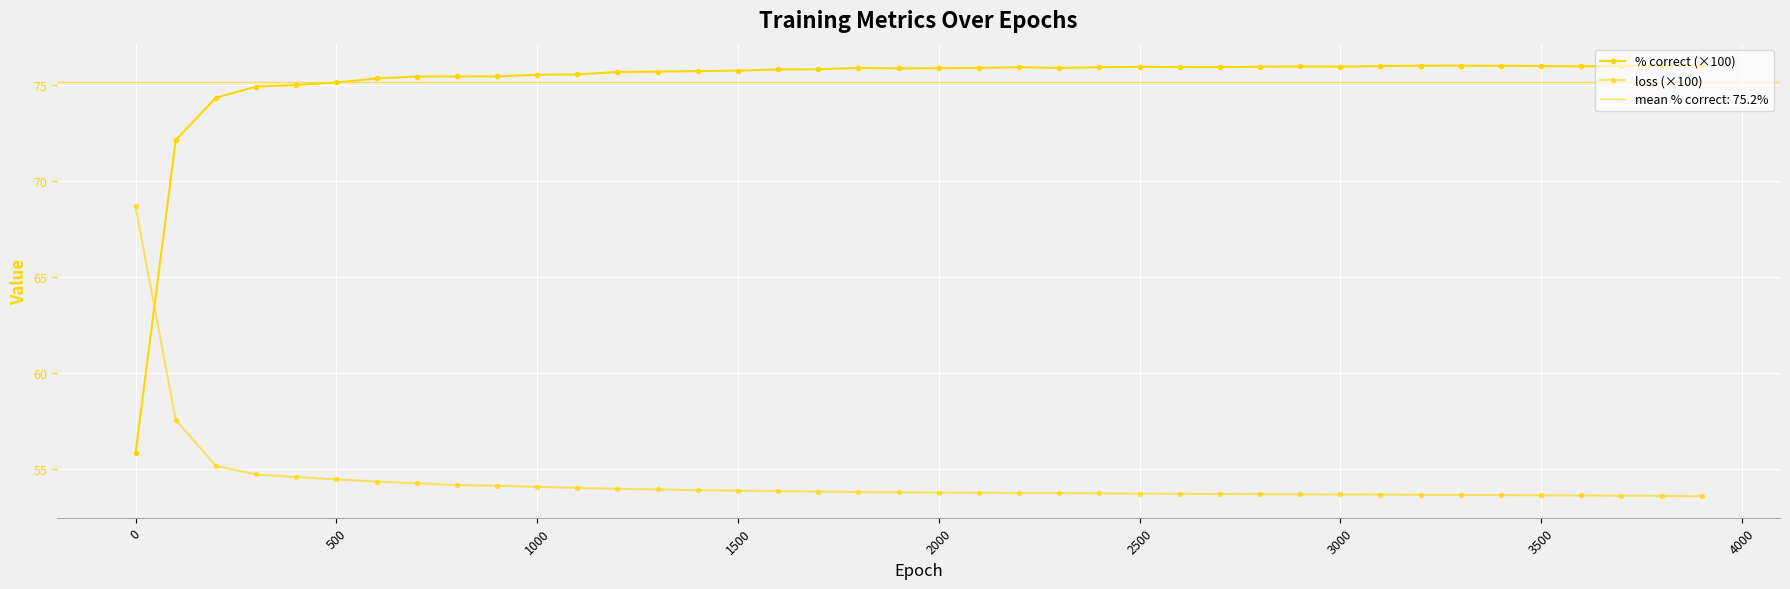

Reading left to right, list all the values displayed in this chart.

% correct (×100): 55.8	72.2	74.4	74.9	75.0	75.2	75.4	75.5	75.5	75.5	75.6	75.6	75.7	75.7	75.7	75.8	75.8	75.8	75.9	75.9	75.9	75.9	76.0	75.9	76.0	76.0	76.0	76.0	76.0	76.0	76.0	76.0	76.0	76.0	76.0	76.0	76.0	76.0	76.0	76.1
loss (×100): 68.7	57.6	55.2	54.7	54.6	54.5	54.3	54.3	54.2	54.1	54.1	54.0	54.0	53.9	53.9	53.9	53.8	53.8	53.8	53.8	53.8	53.8	53.7	53.7	53.7	53.7	53.7	53.7	53.7	53.7	53.7	53.7	53.6	53.6	53.6	53.6	53.6	53.6	53.6	53.6